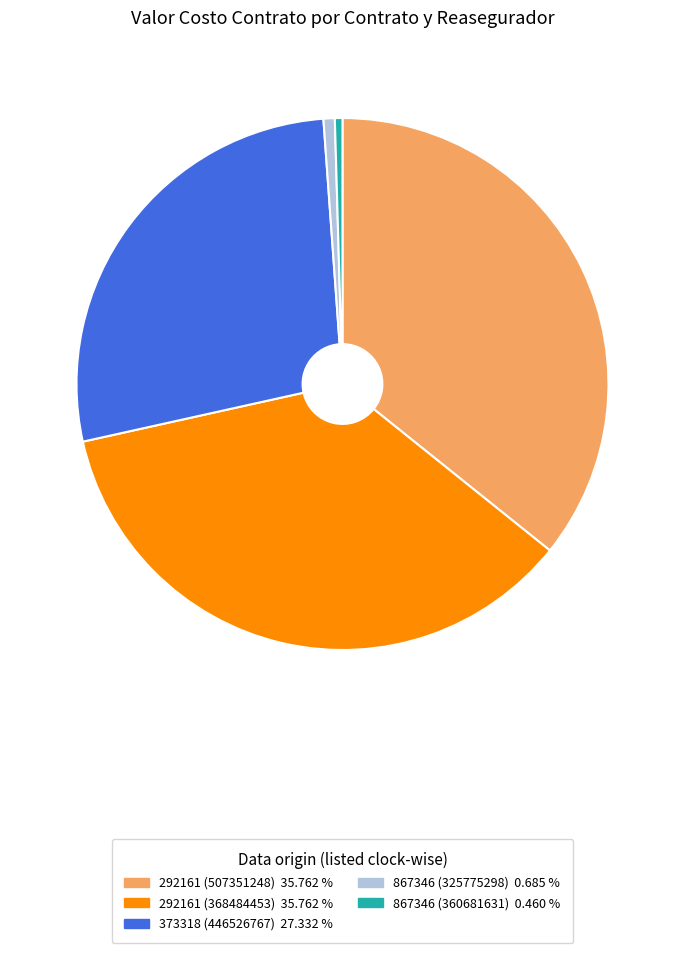

Is 292161 (368484453) 35.762 % the majority of the pie?

No